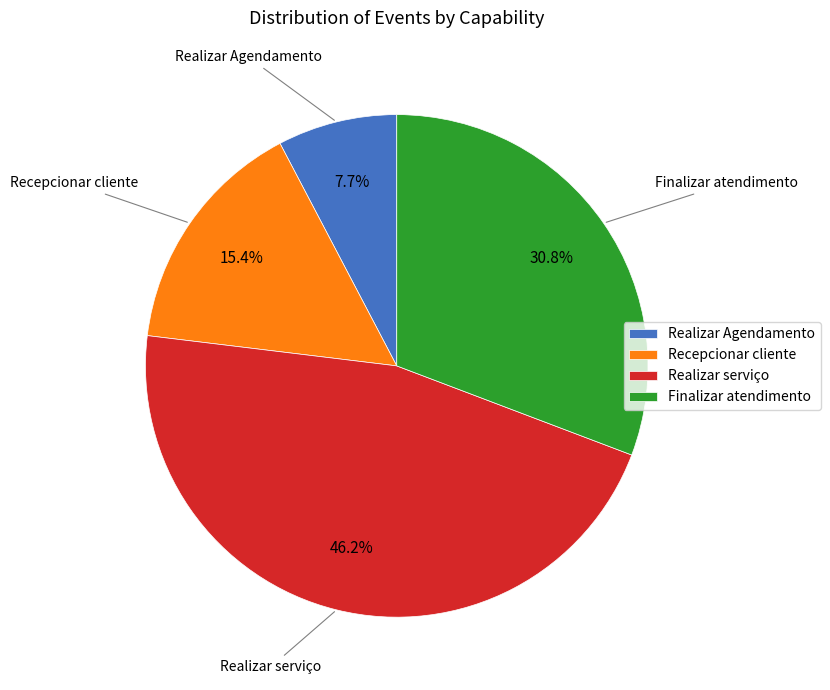

Is Recepcionar cliente the majority of the pie?

No